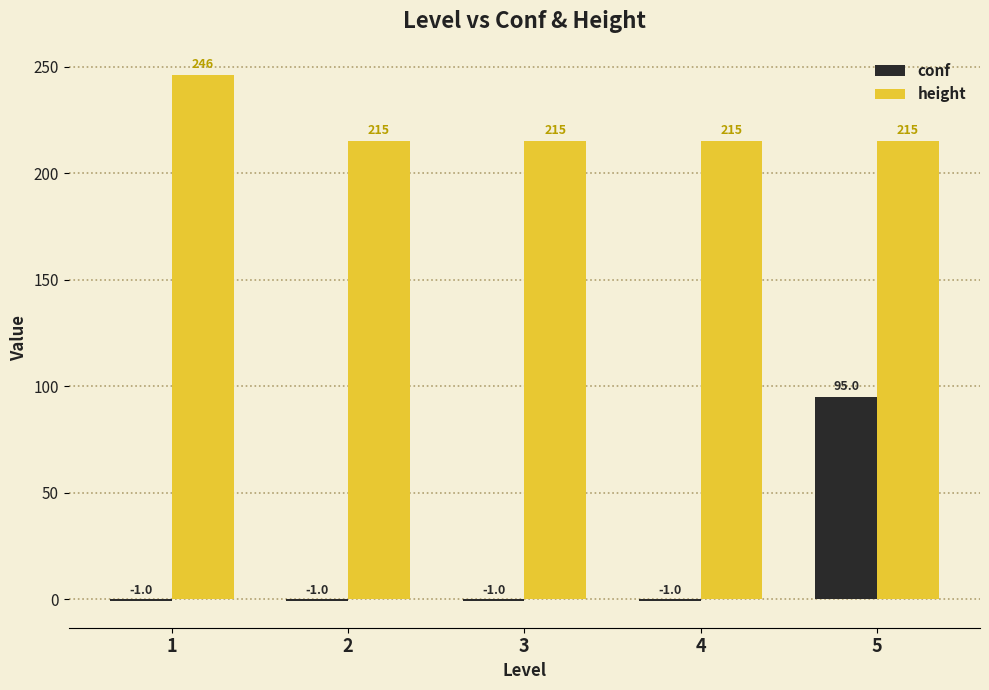

What is the difference between the maximum and minimum values in the conf series?

96